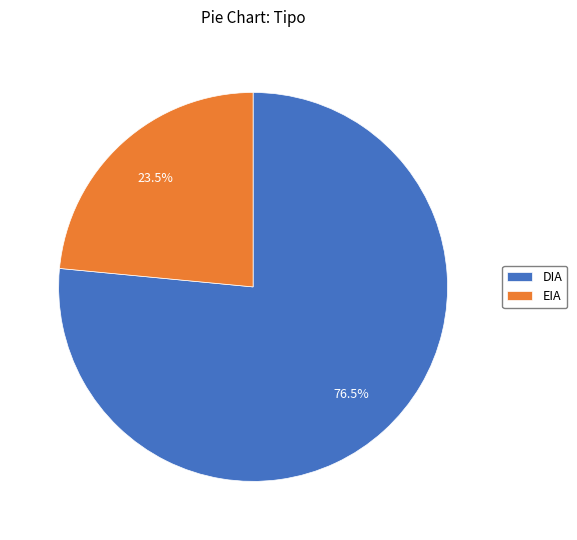

How many slices are in this pie chart?

2